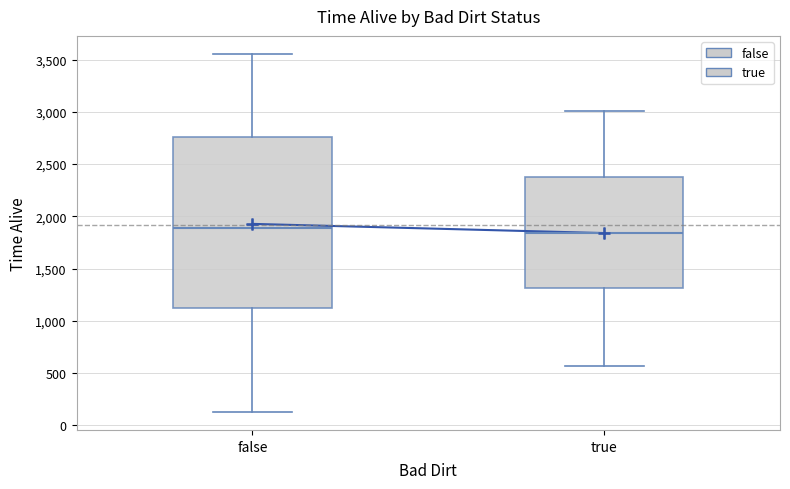

Comparing the boxes themselves (not the whiskers), which one is the tallest?

false